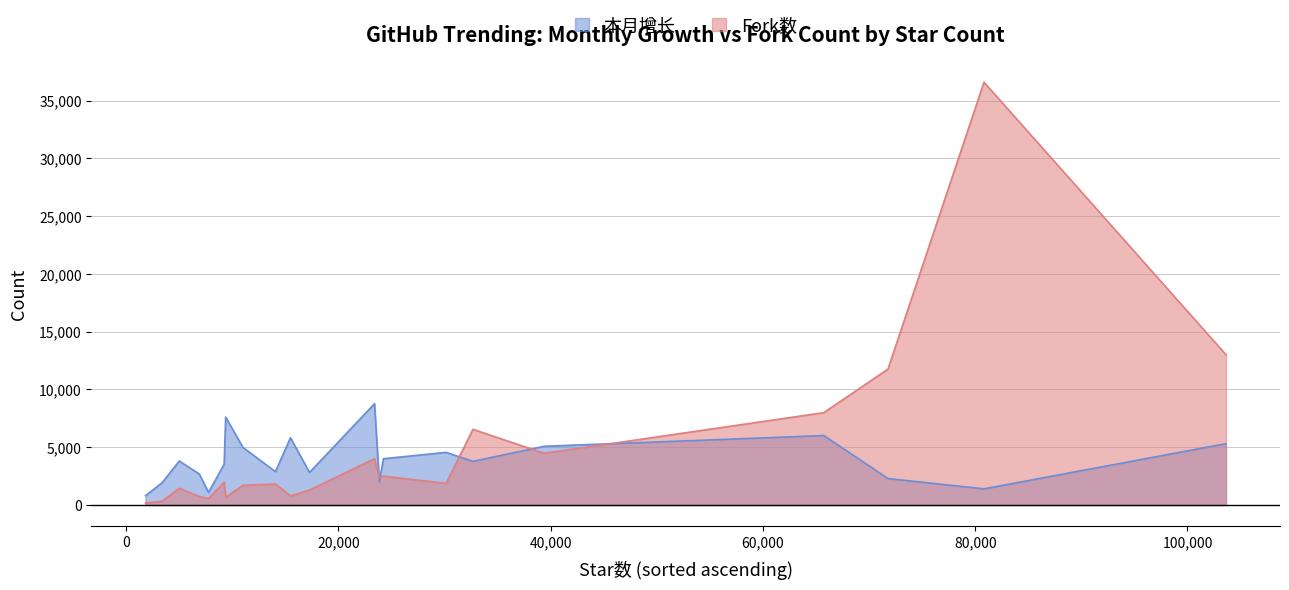

The Fork数 series shows 784 at docling. True or false?

True